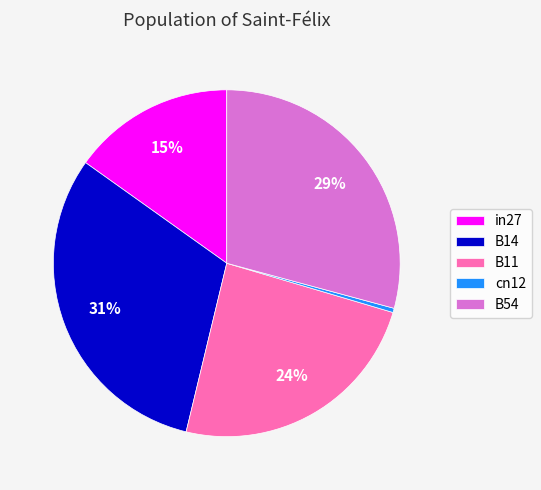

Between B54 and B14, which is larger?

B14